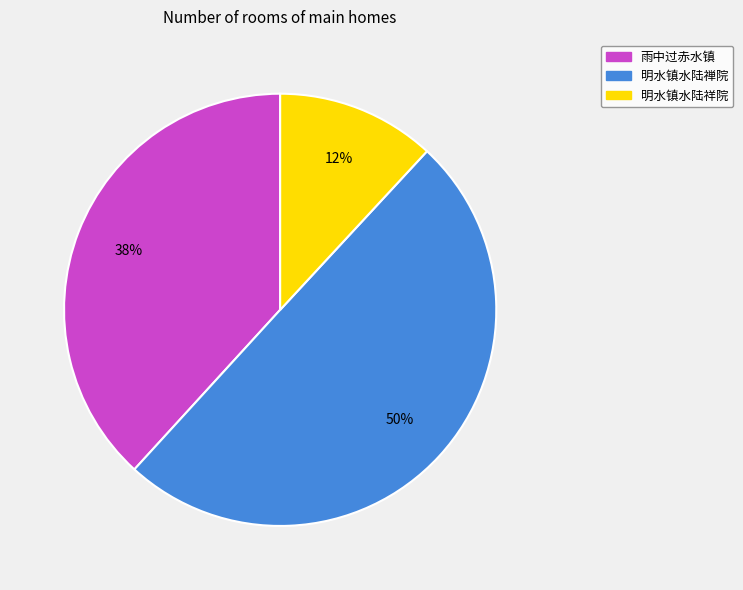

Does 雨中过赤水镇 account for over 50% of the chart?

No